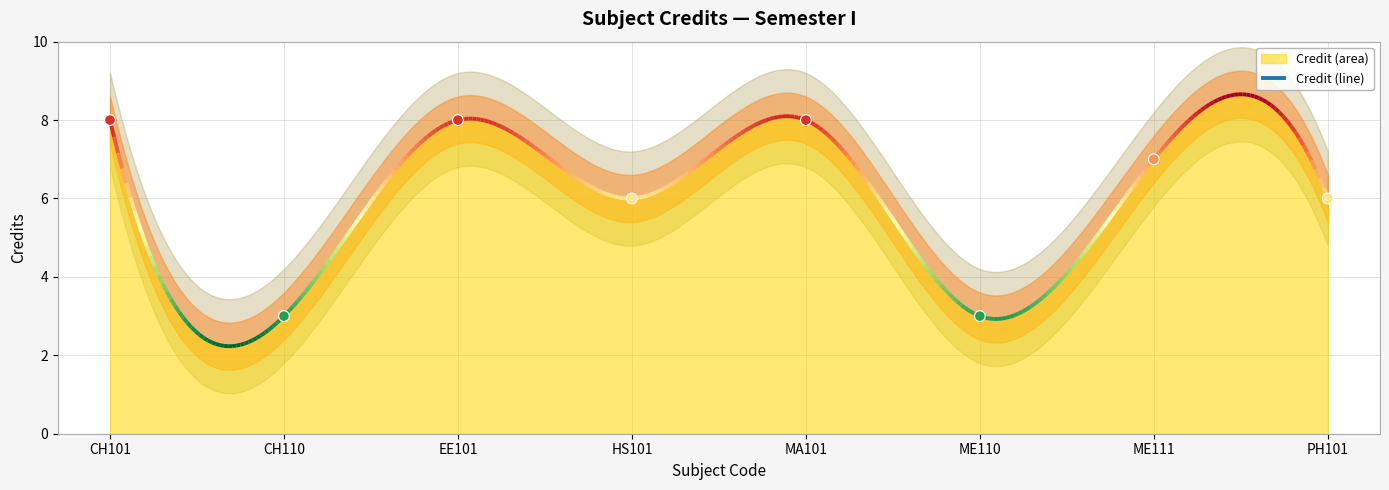

Between EE101 and HS101, which is larger?

EE101